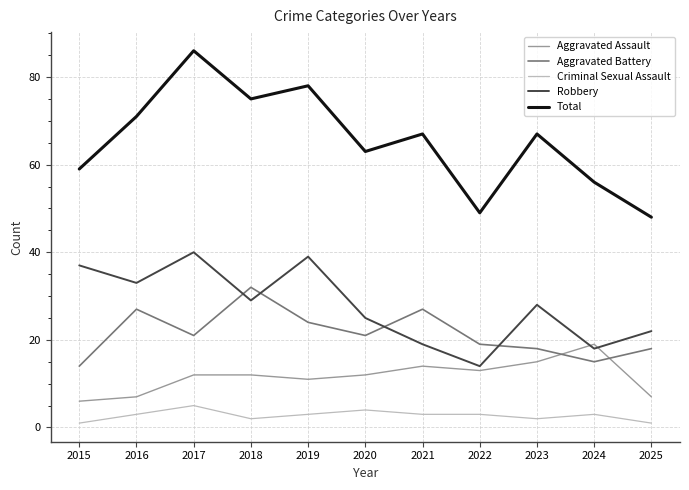

Which series has the widest spread of values?

Total